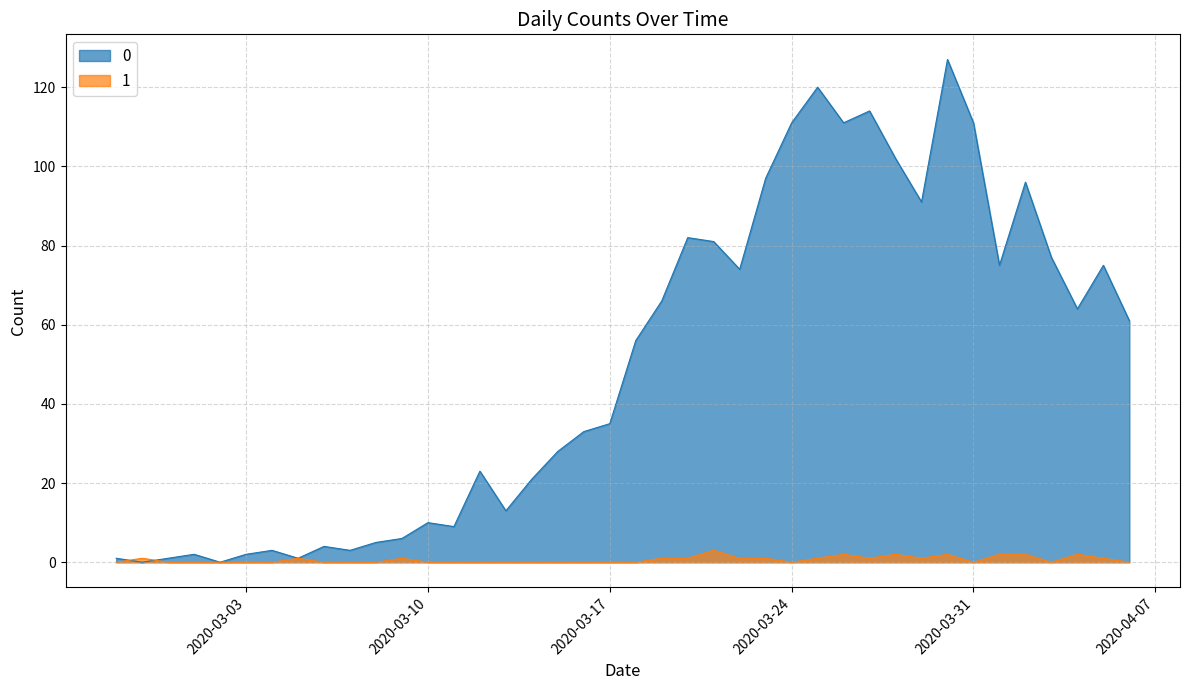

True or false: 0 has more than 2 points higher than both neighbors.

True